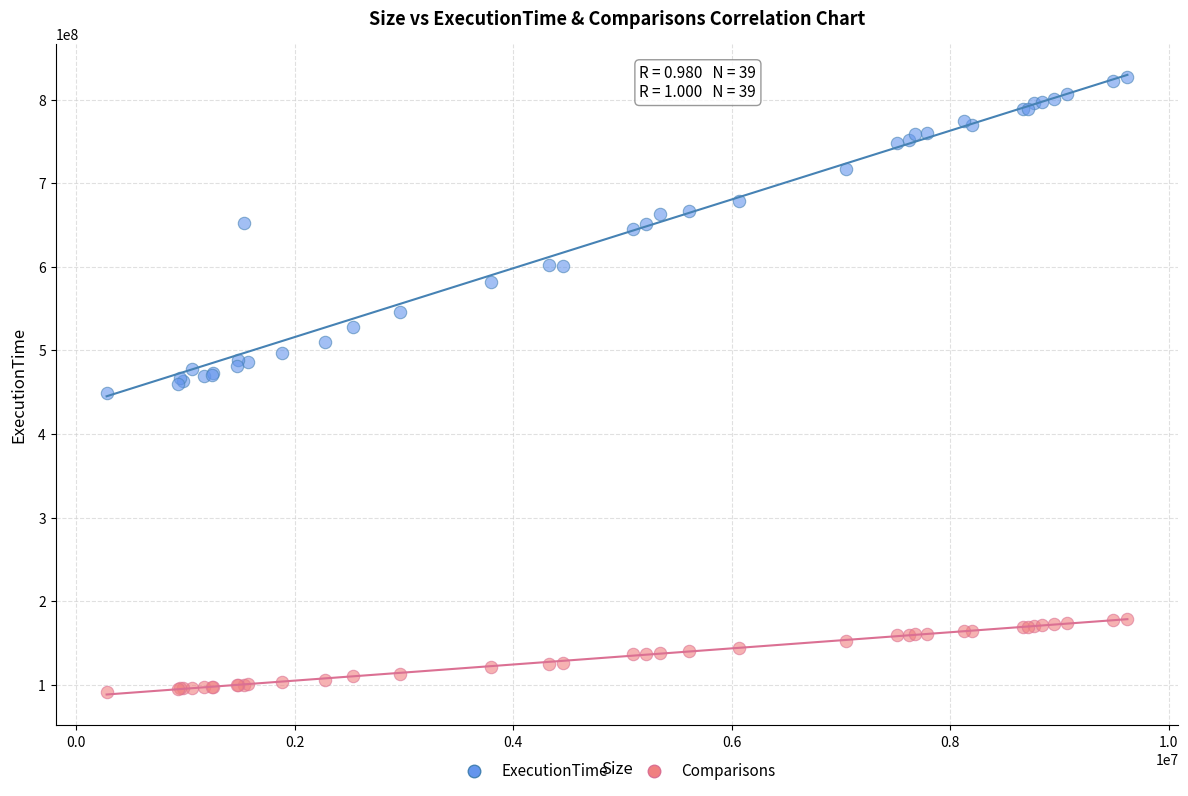

Which series contains the highest Y value?

ExecutionTime